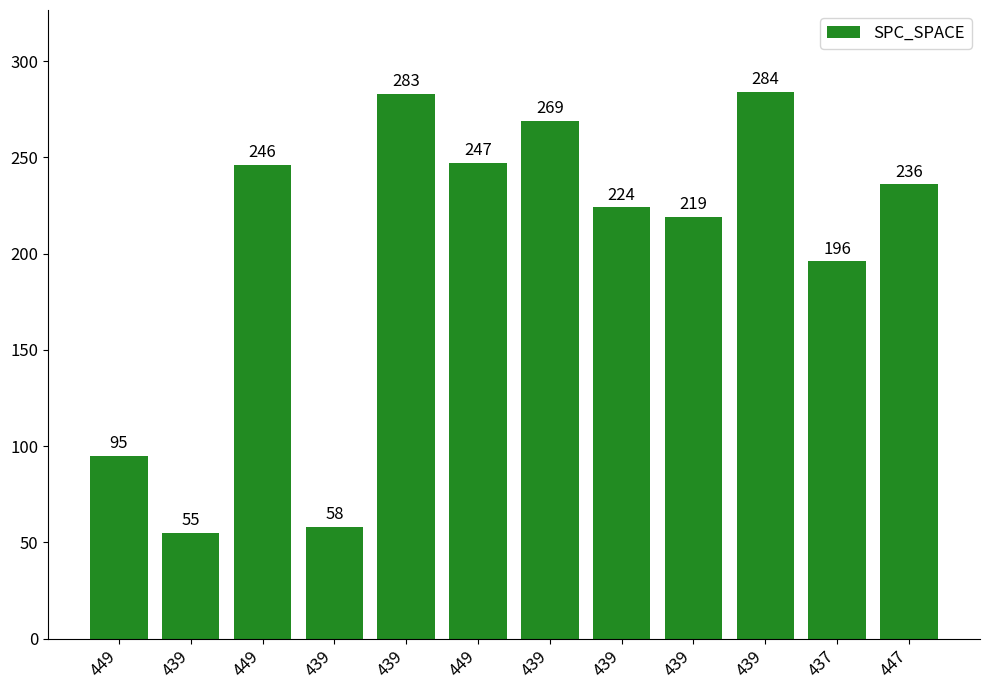

At which category does the chart reach its peak across all series?

439